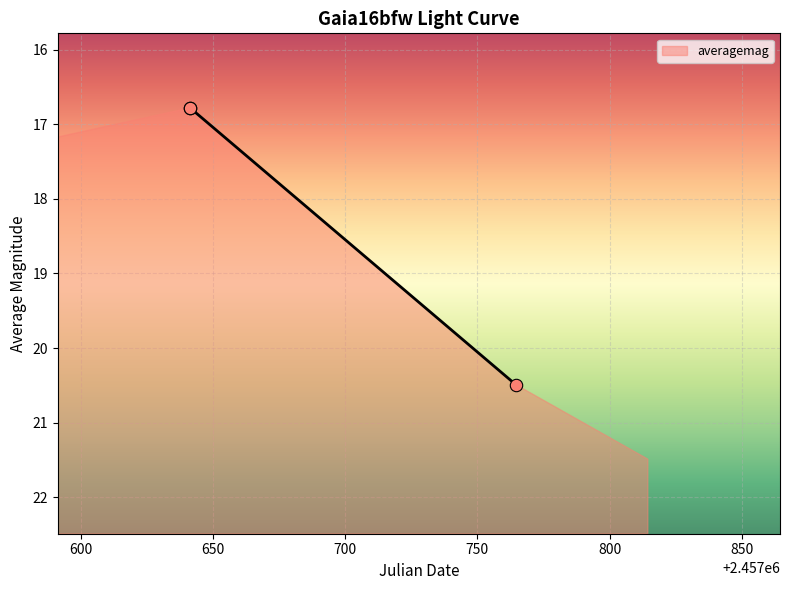

What is the change in value from 2016-09-09 19:38:30 to 2017-01-10 23:56:10?

+3.7